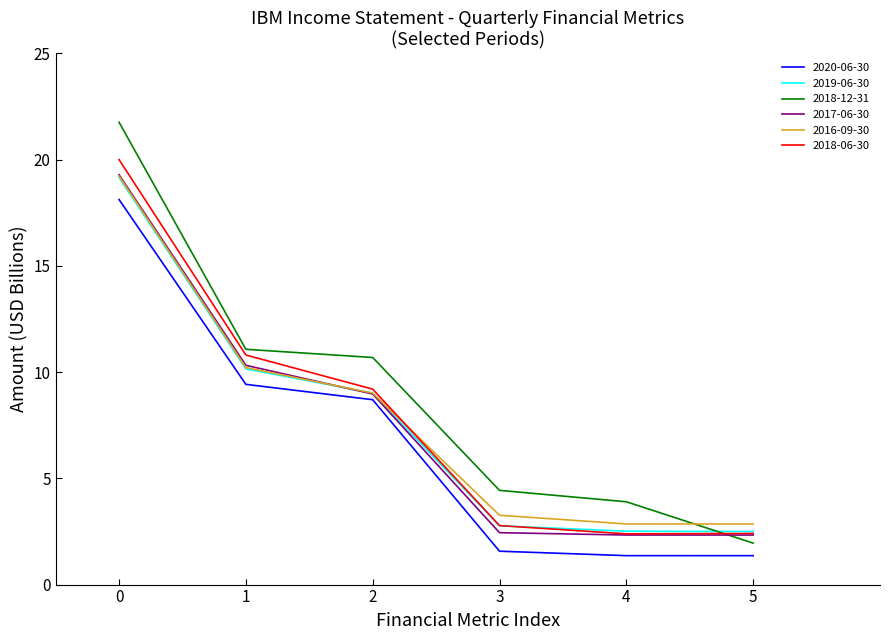

Which series has the largest total across all categories?

2018-12-31